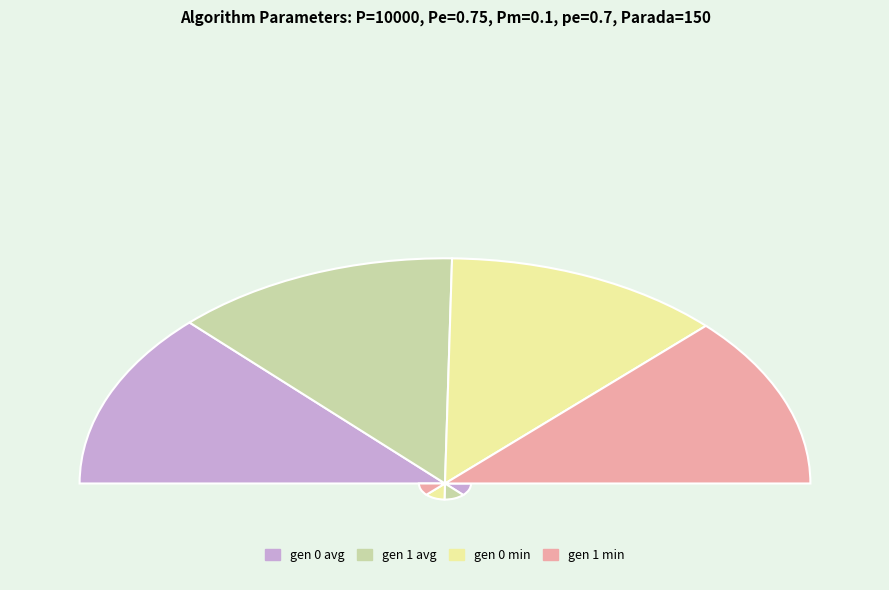

Approximately how many times larger is the value at gen 0 min compared to gen 1 min?

1.0